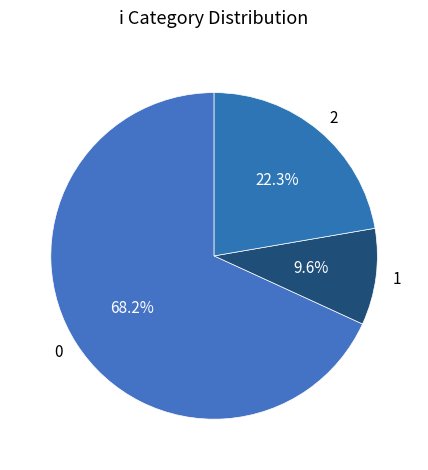

Is there any slice that represents more than half of the pie?

Yes